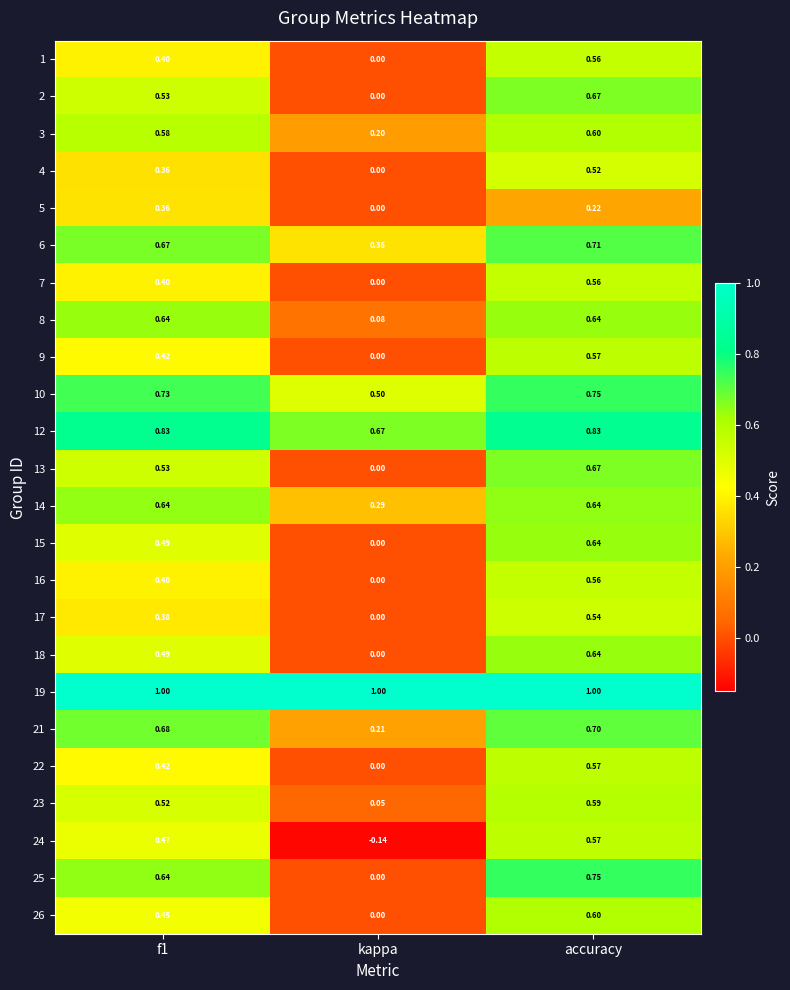

What is the total value across all series at kappa?

3.2